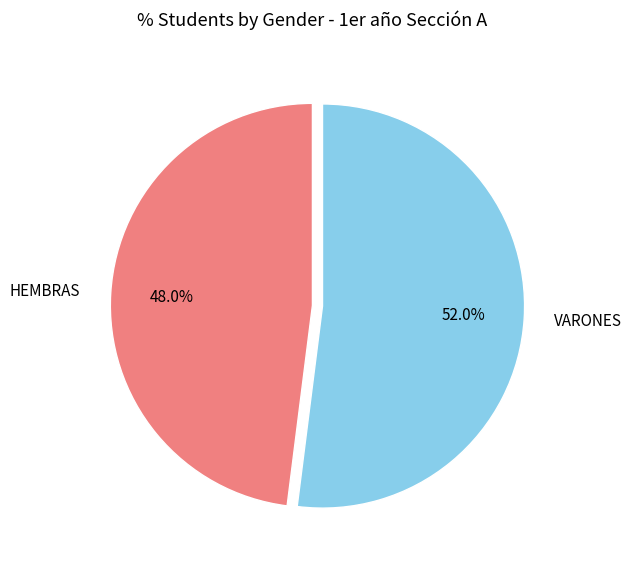

Do VARONES and HEMBRAS together represent more than half of the pie?

Yes